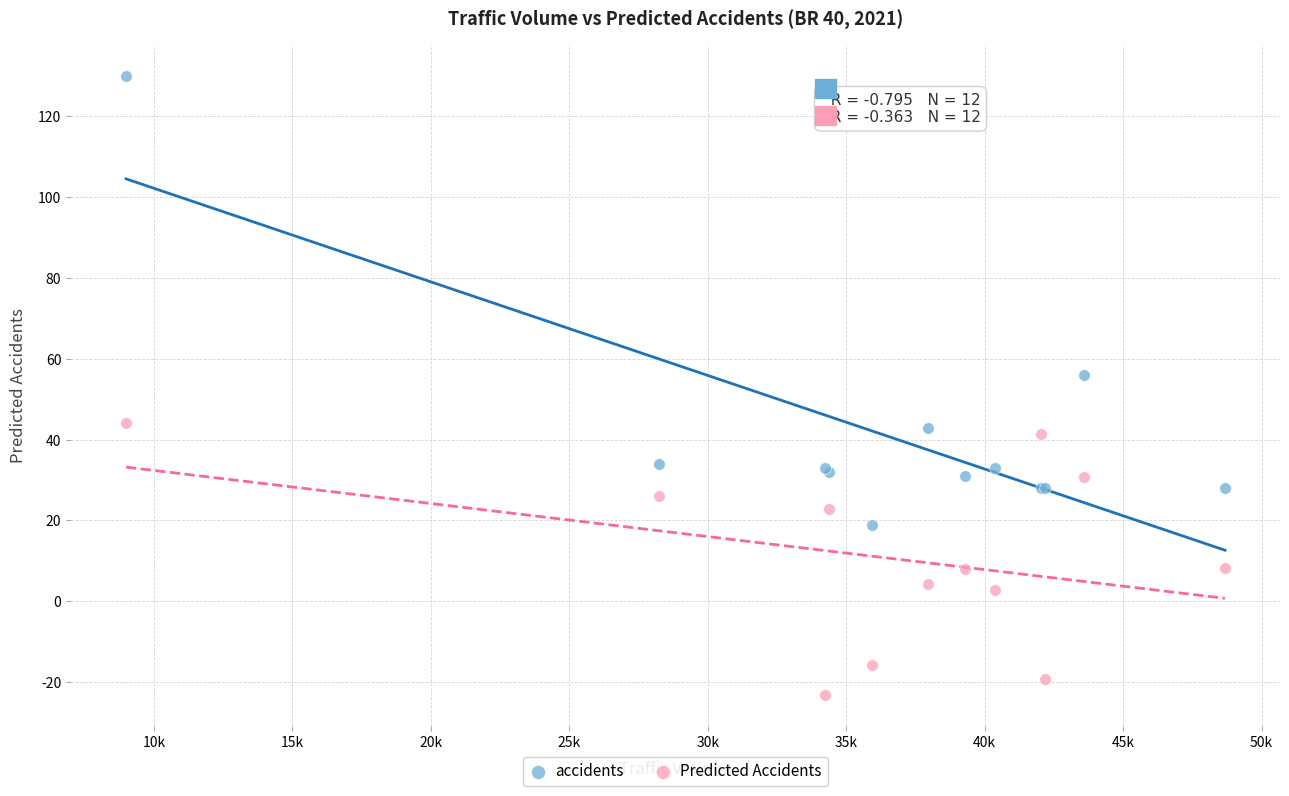

Across all series, what Y value is closest to 53?

56.0